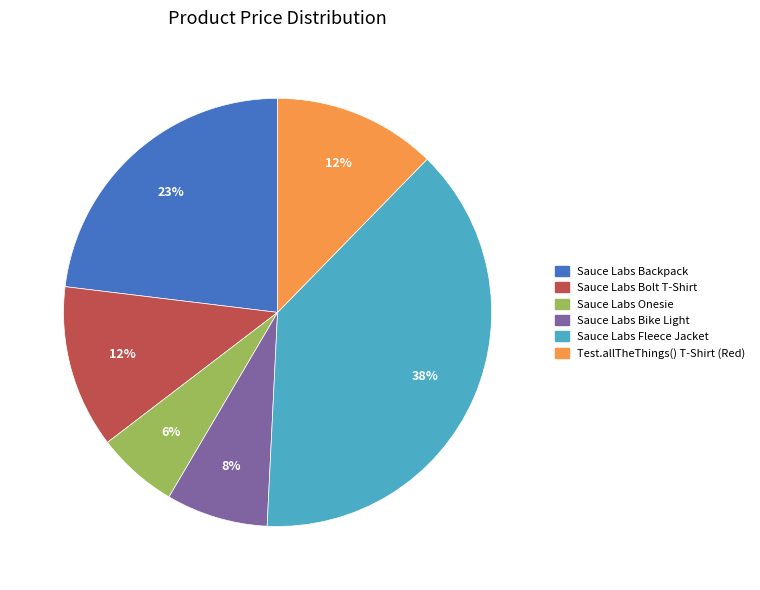

Between Sauce Labs Fleece Jacket and Sauce Labs Bike Light, which is larger?

Sauce Labs Fleece Jacket